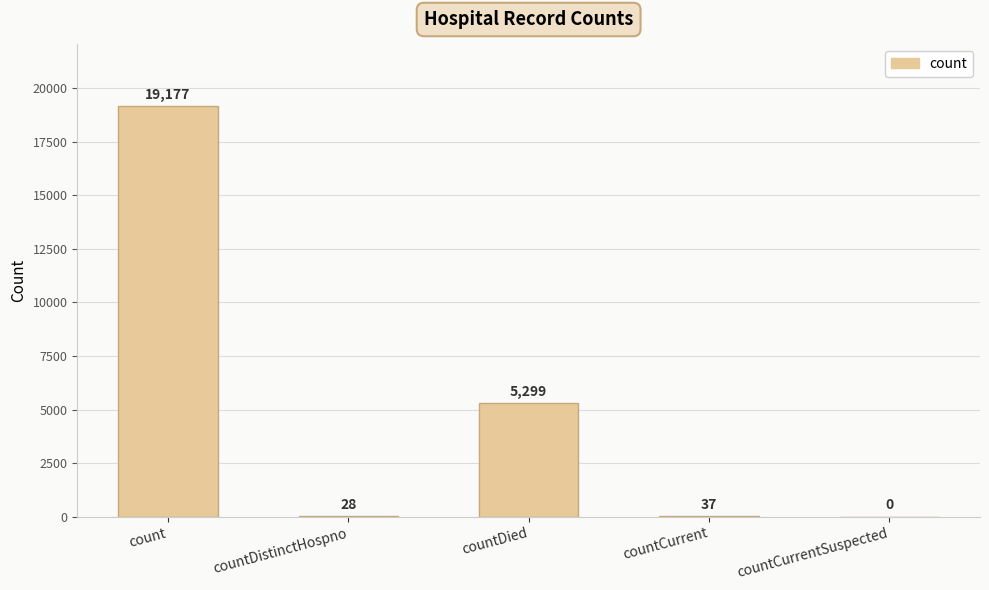

How many data points does each series have?

5